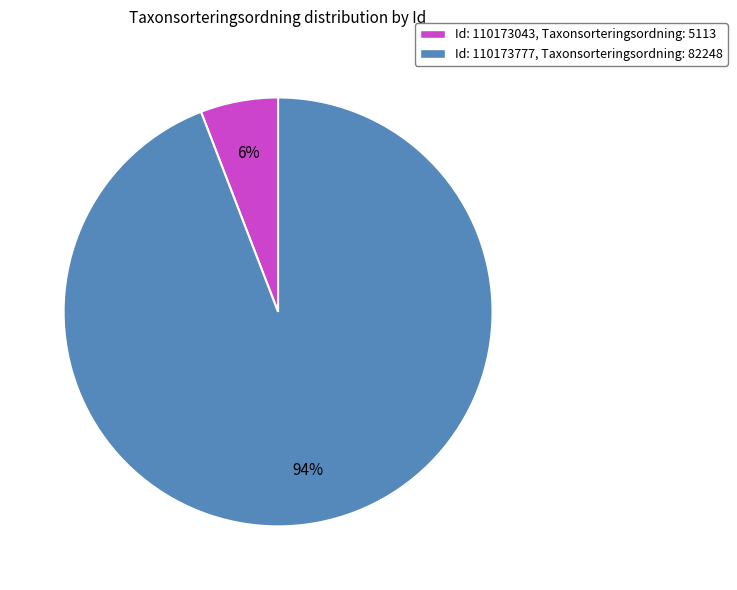

How many slices are in this pie chart?

2